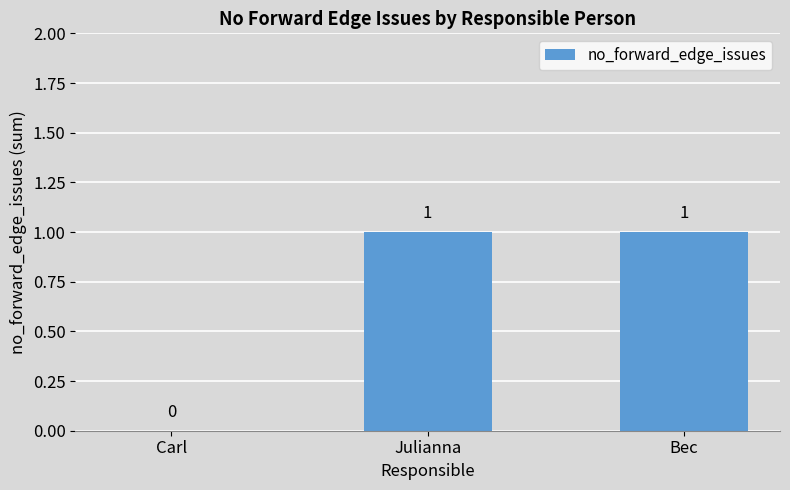

Is it true that the value at Carl is 0?

True